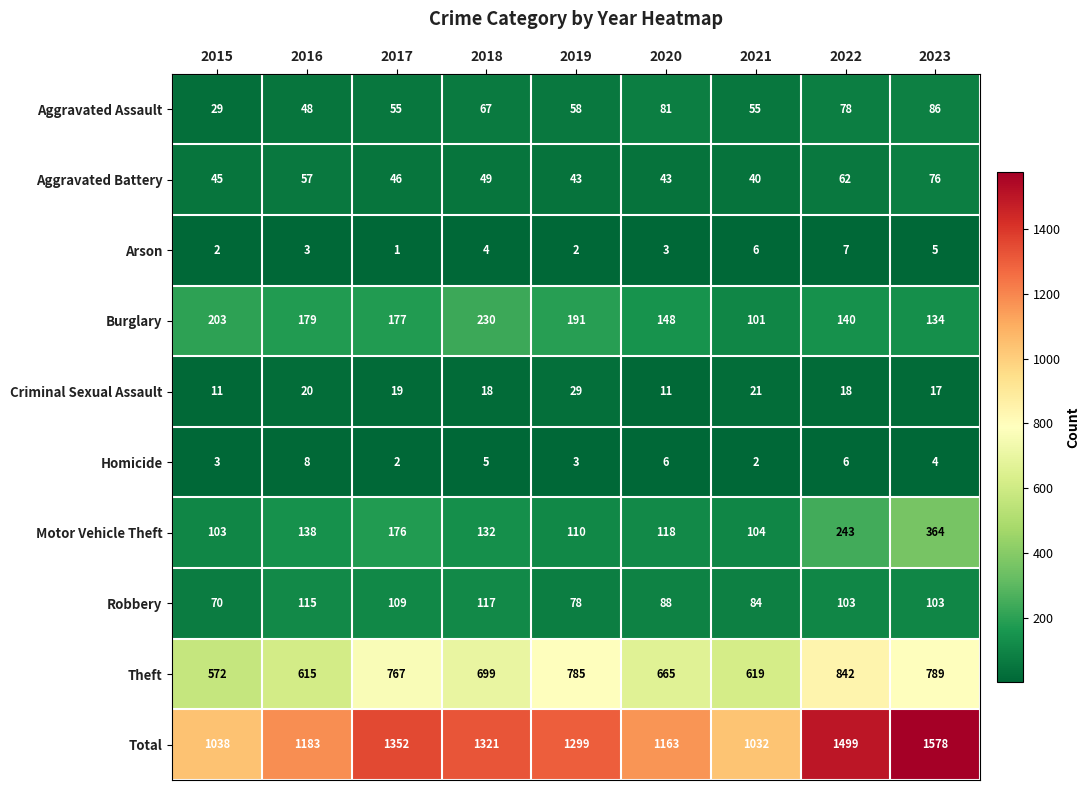

At which label is Arson closest to 4?

2018